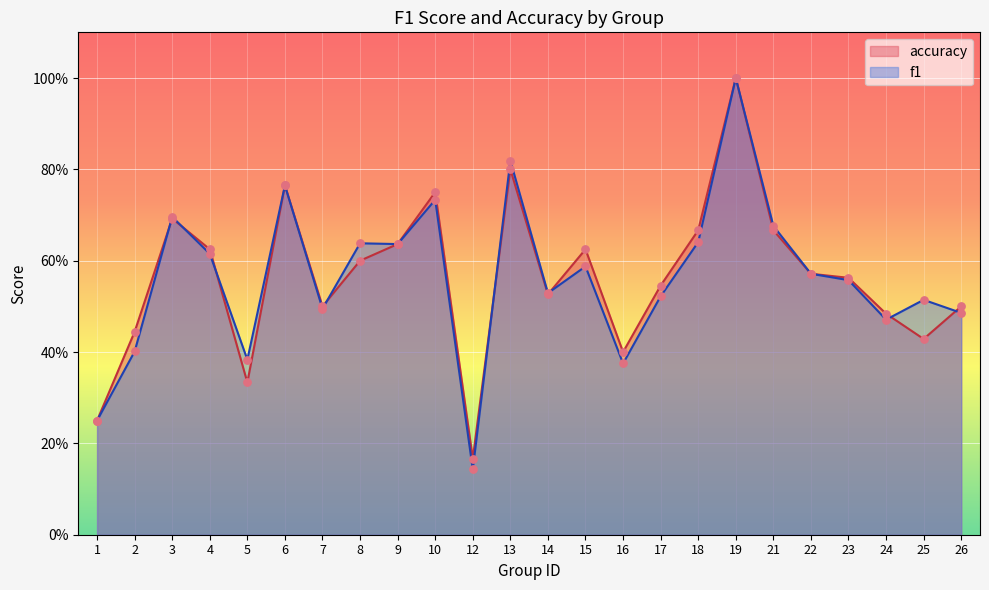

What are all the series names shown in the legend?

accuracy, f1